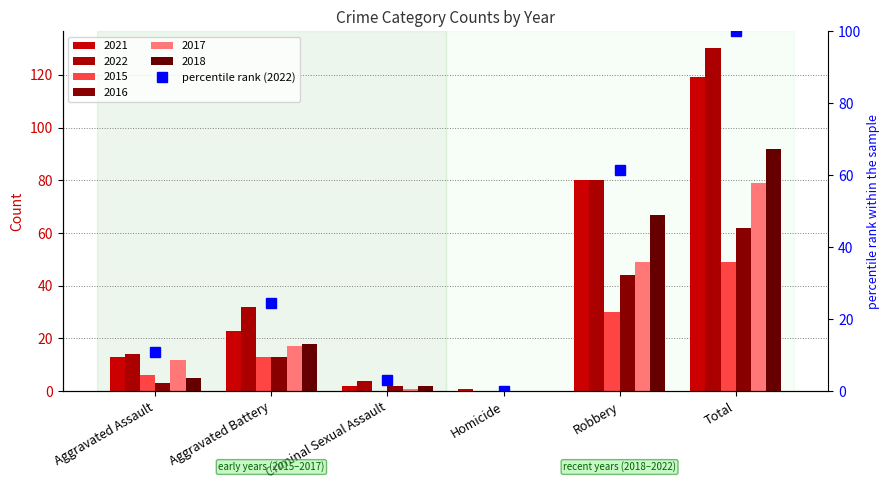

What is the label of the 2nd bar from the right?

Robbery